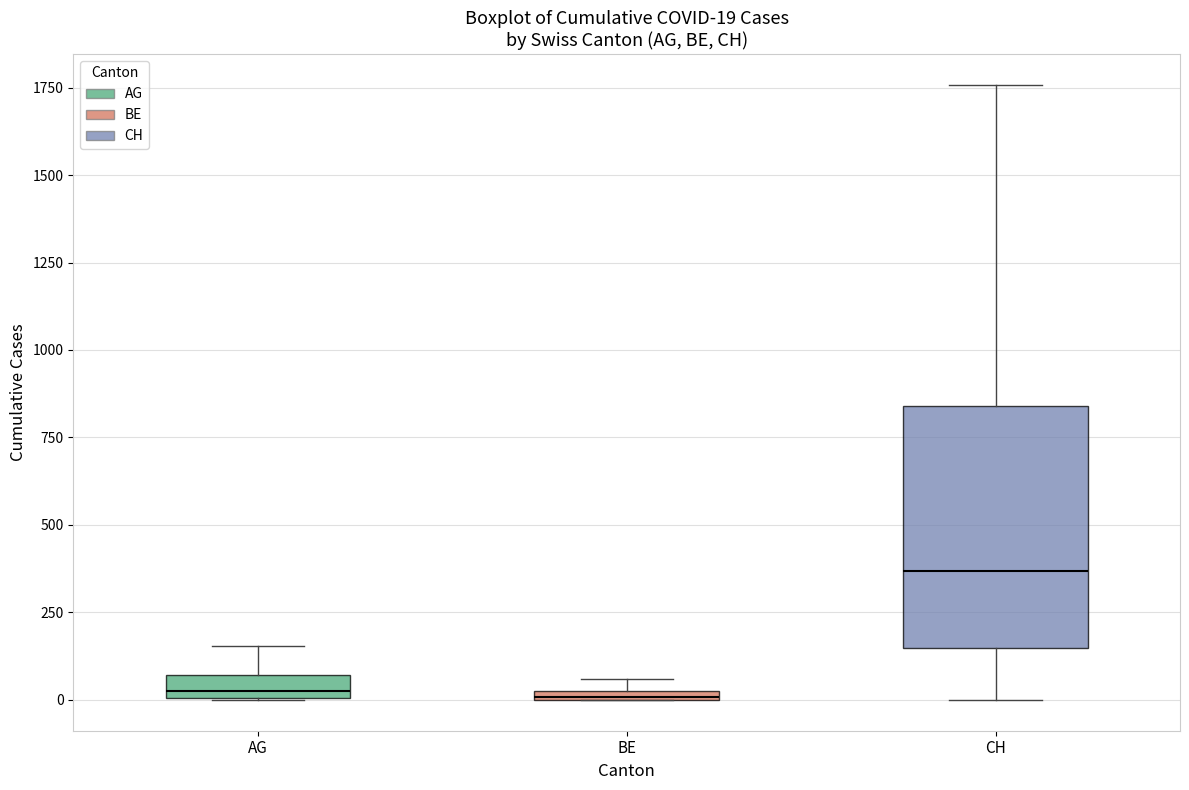

Which box is the tallest, from its lower edge to its upper edge?

CH